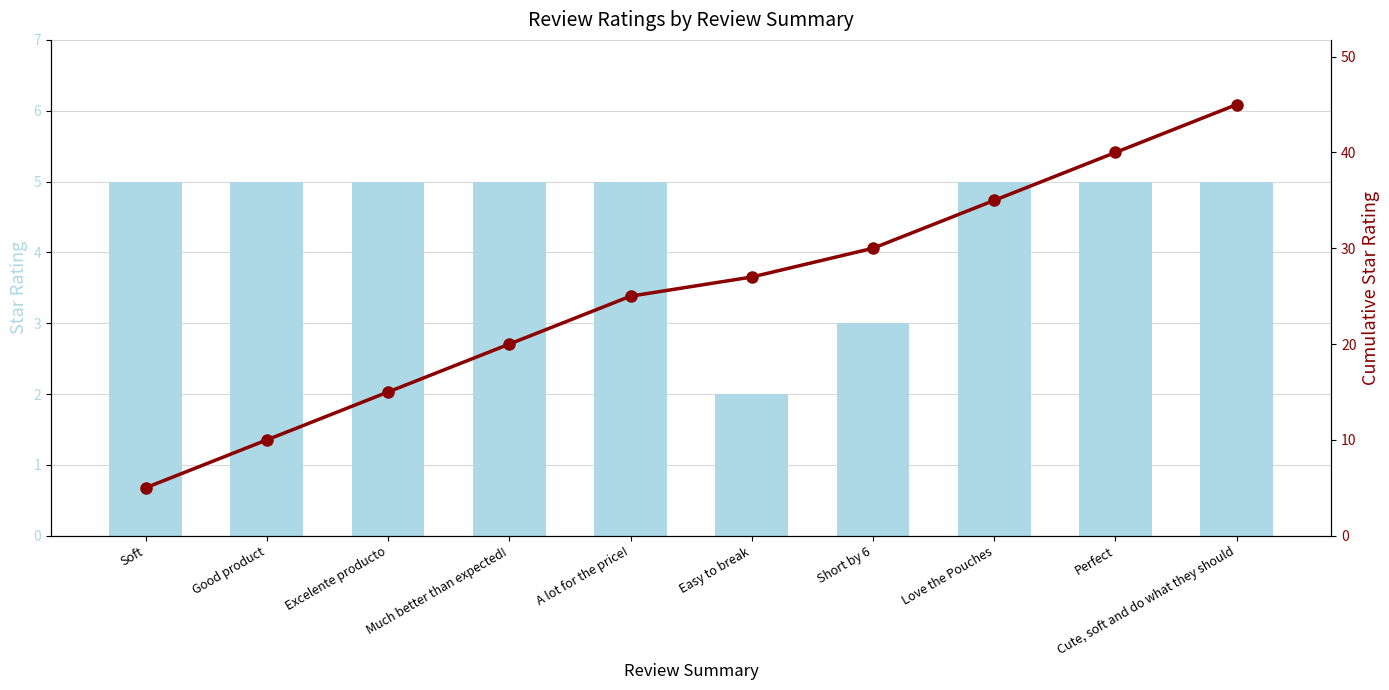

What is the sum of the Cumulative Star Rating values at Much better than expected! and Perfect?

60